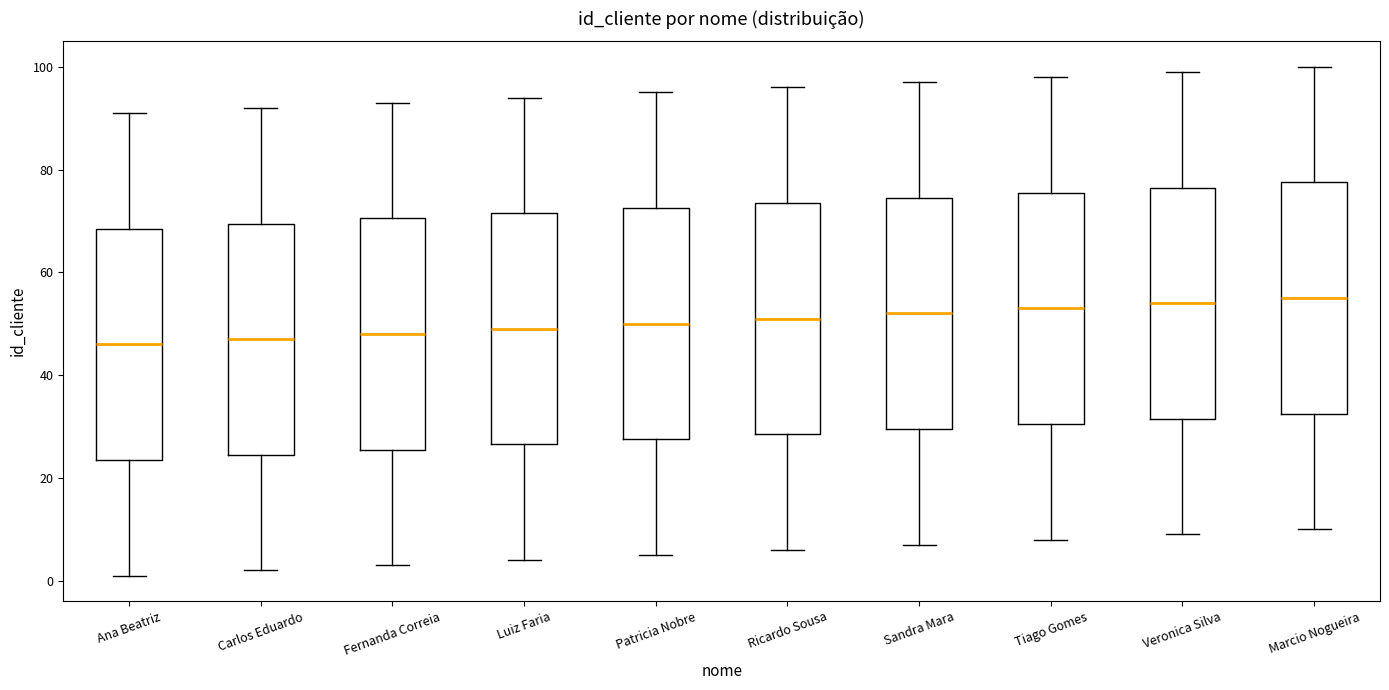

Reading left to right, transcribe this box plot: for each box, give where its median line is, the range the box spans, and where its two whiskers end, as read against the y-axis. The values are not printed on the chart, so give them approximately, as read against the axis.

Ana Beatriz: median 46, box 24 to 68, whiskers 2 to 92
Carlos Eduardo: median 48, box 24 to 70, whiskers 2 to 92
Fernanda Correia: median 48, box 26 to 70, whiskers 4 to 94
Luiz Faria: median 50, box 26 to 72, whiskers 4 to 94
Patricia Nobre: median 50, box 28 to 72, whiskers 6 to 96
Ricardo Sousa: median 52, box 28 to 74, whiskers 6 to 96
Sandra Mara: median 52, box 30 to 74, whiskers 8 to 98
Tiago Gomes: median 54, box 30 to 76, whiskers 8 to 98
Veronica Silva: median 54, box 32 to 76, whiskers 10 to 100
Marcio Nogueira: median 56, box 32 to 78, whiskers 10 to 100